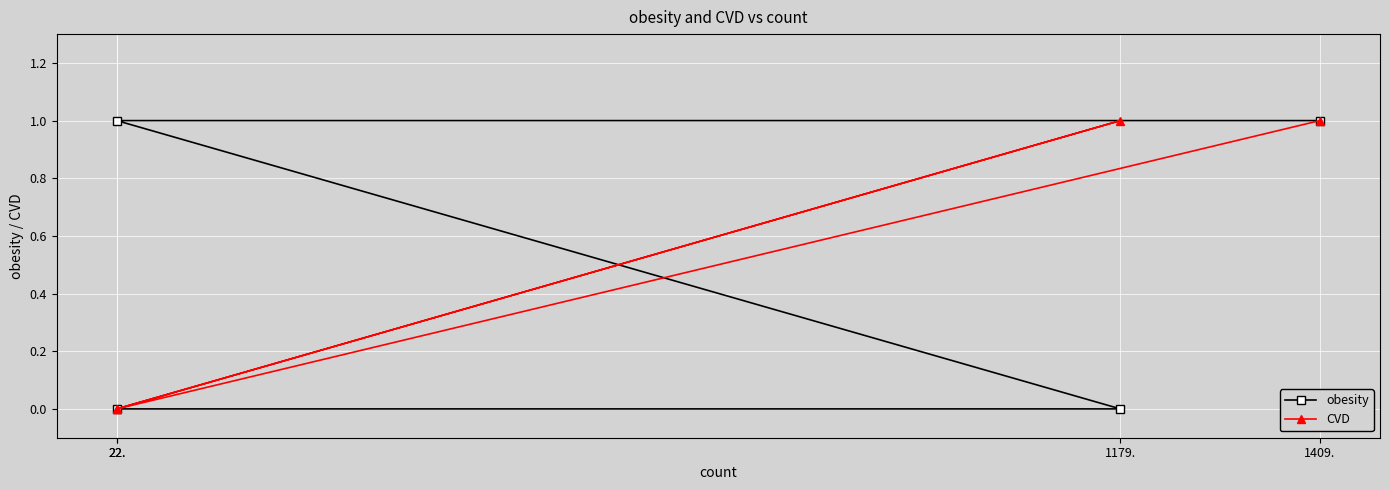

At which category is the sum across all series the highest?

1409.